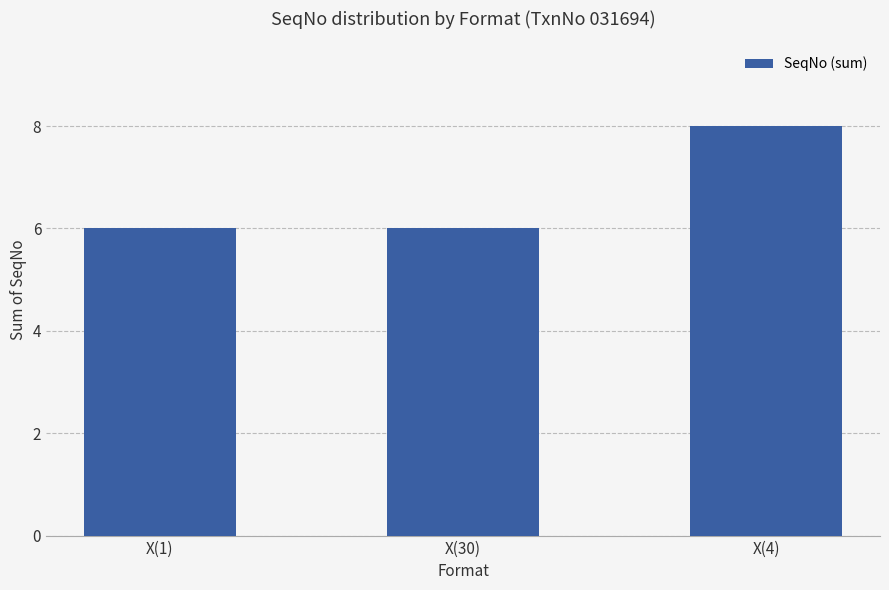

Between X(4) and X(1), which is larger?

X(4)